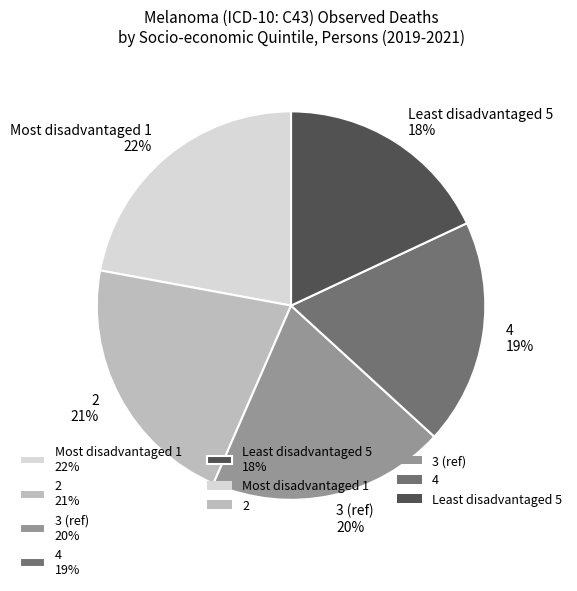

Approximately how many times larger is the value at Most disadvantaged 1 compared to Least disadvantaged 5?

1.2